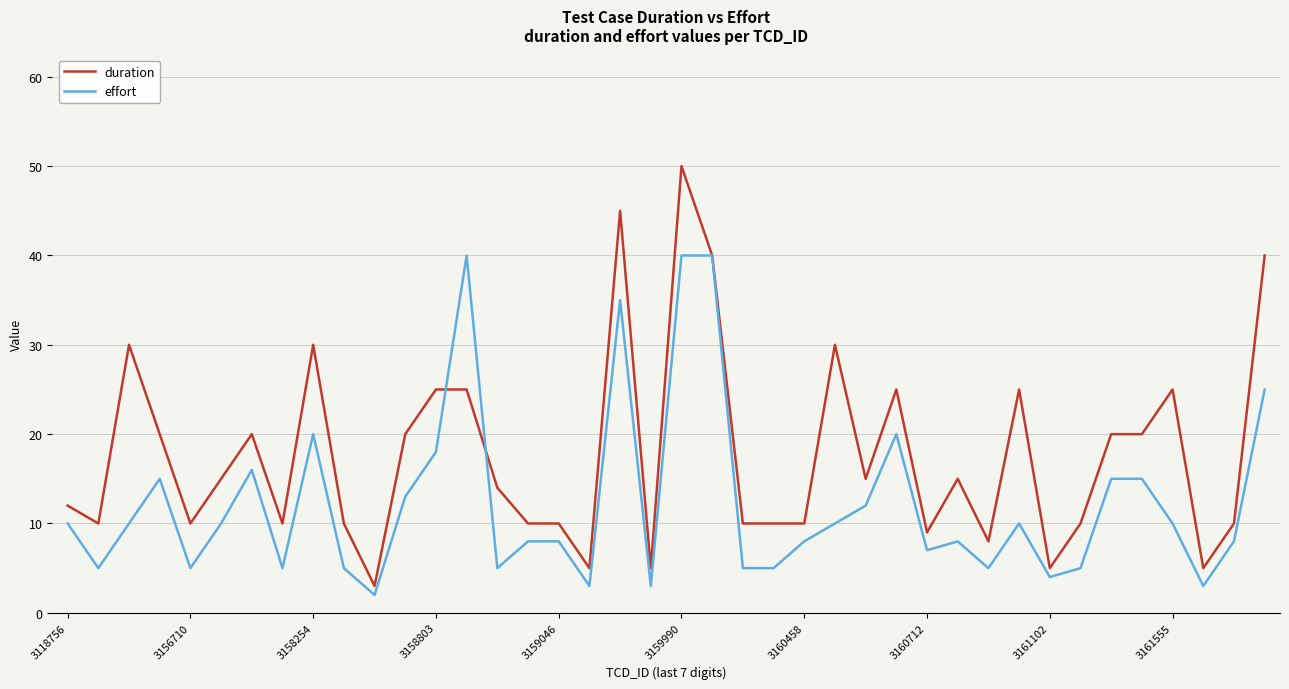

What is the minimum value for duration?

3